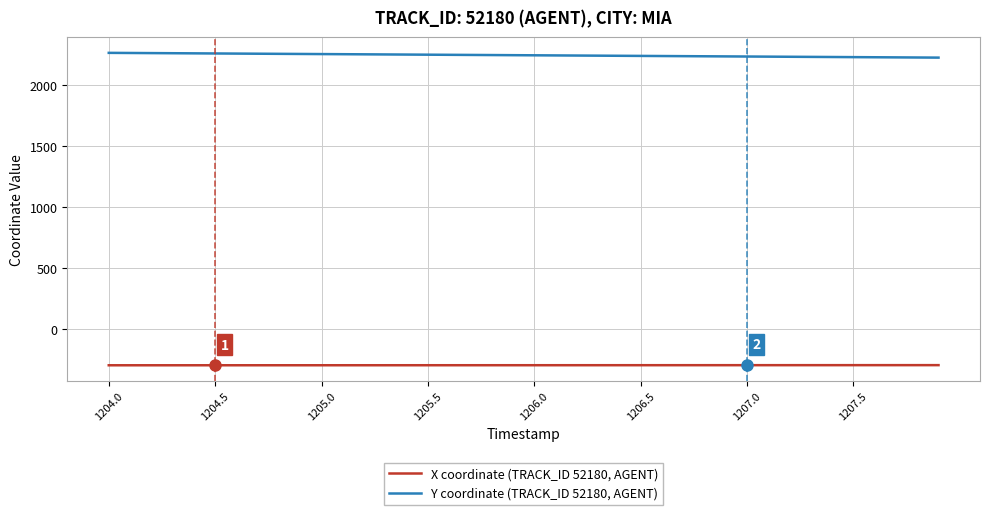

Rank the series by their average value, from highest to lowest.

Y coordinate (TRACK_ID 52180, AGENT), X coordinate (TRACK_ID 52180, AGENT)